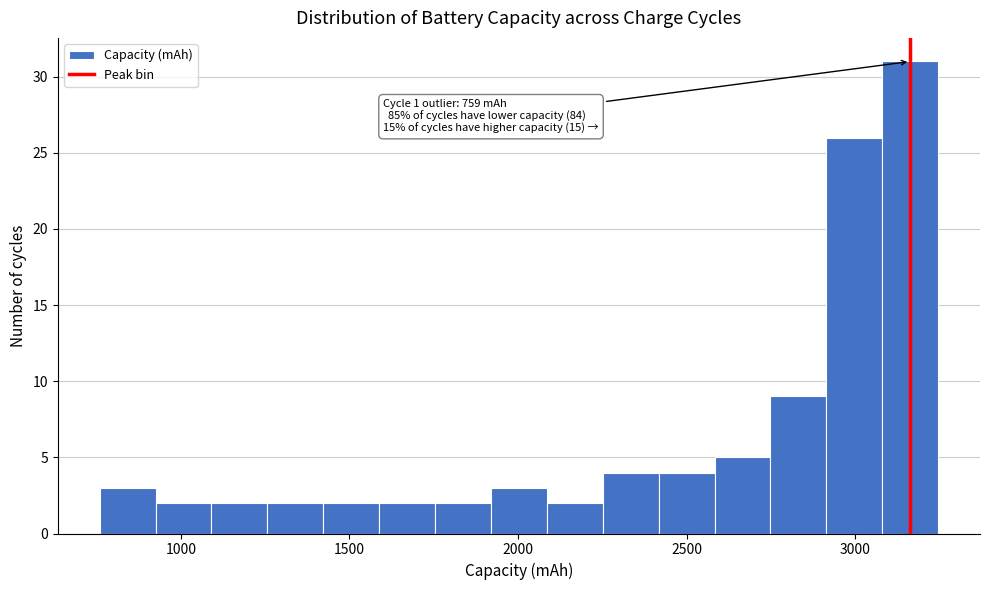

Around what value on the x-axis is the tallest bar? Give the approximate position of its centre, as read against the axis.

3150